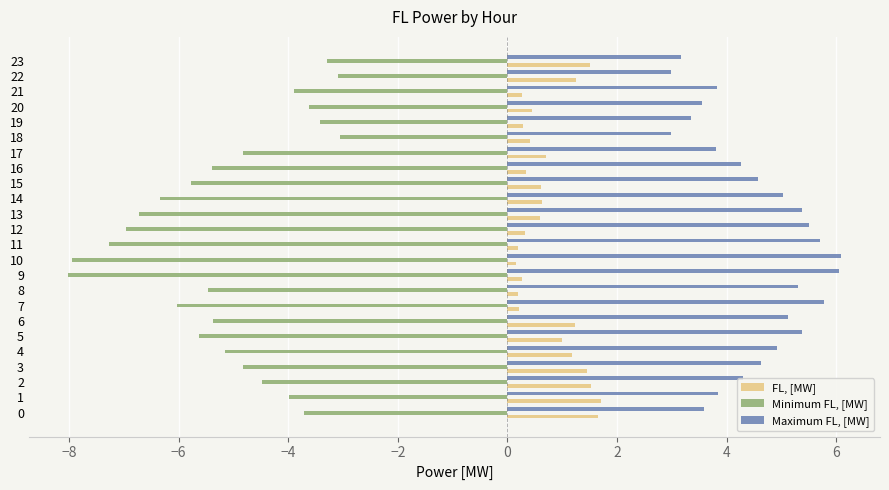

What value does the Minimum FL, [MW] series have at 14?

-6.3